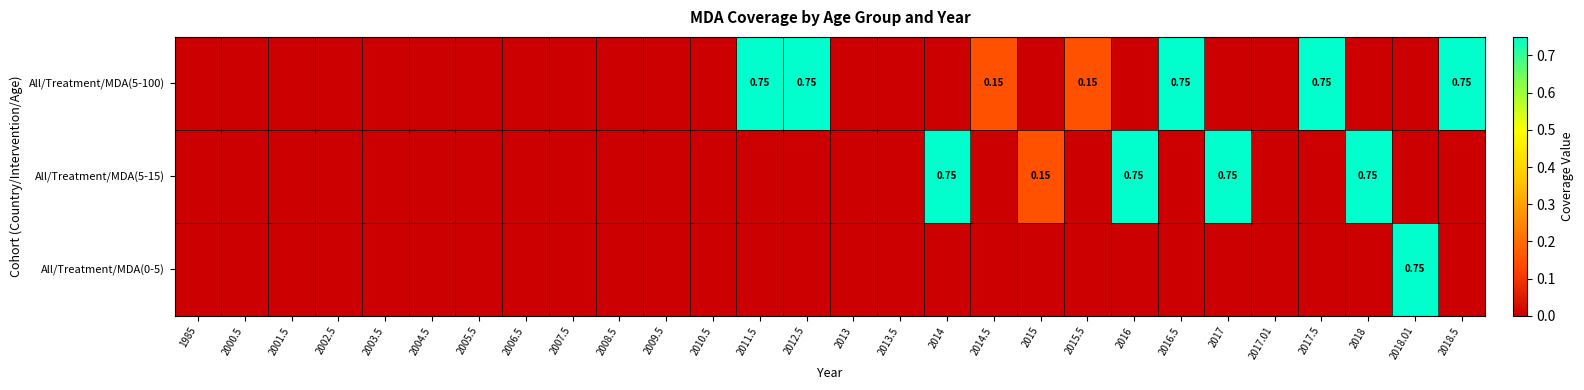

How many positive values does the All/Treatment/MDA(5-15) series have?

5